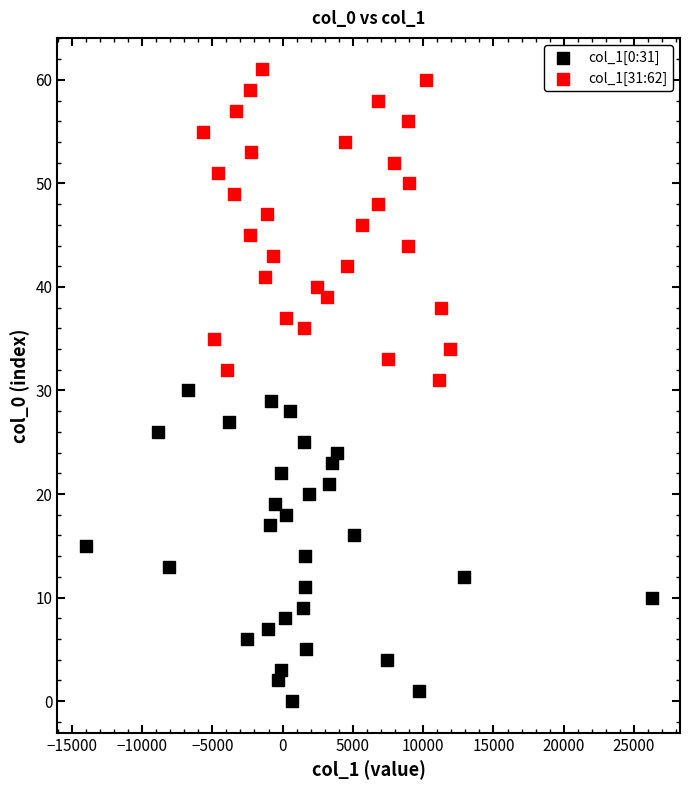

Which series contains the highest Y value?

col_1[31:62]